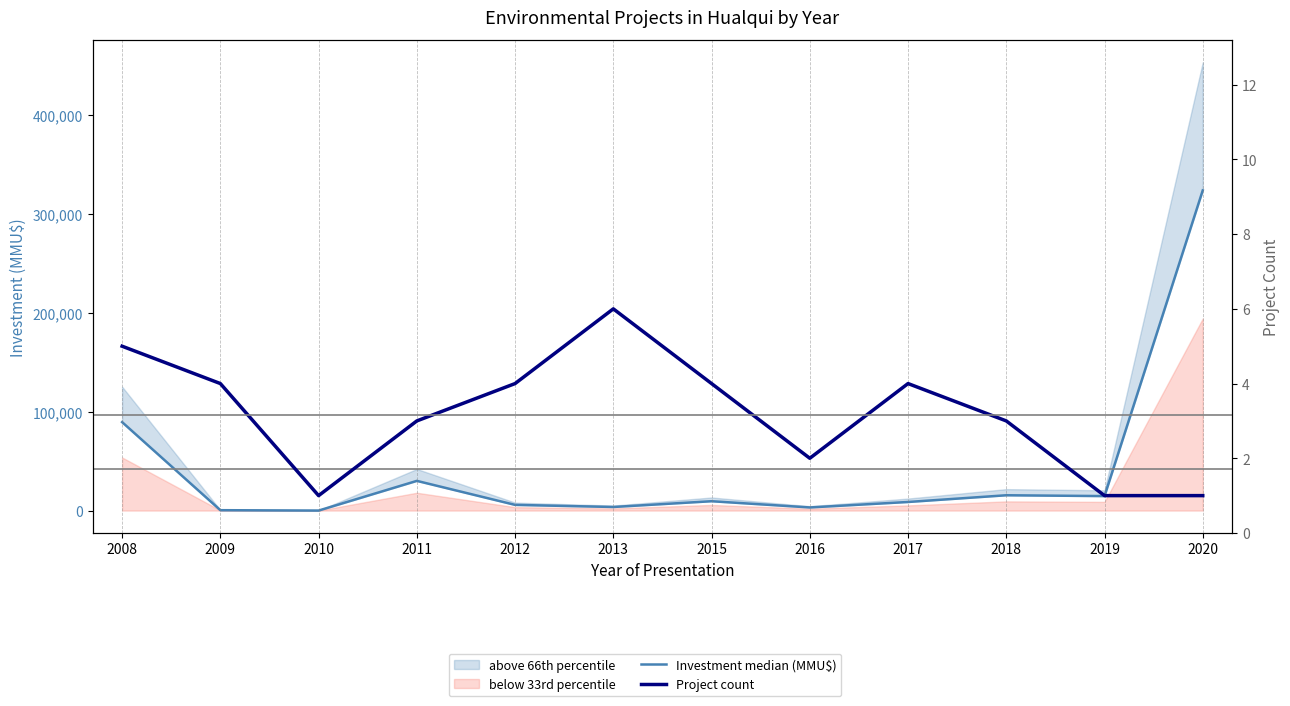

At which category does Investment median (MMU$) reach its first local valley?

2010